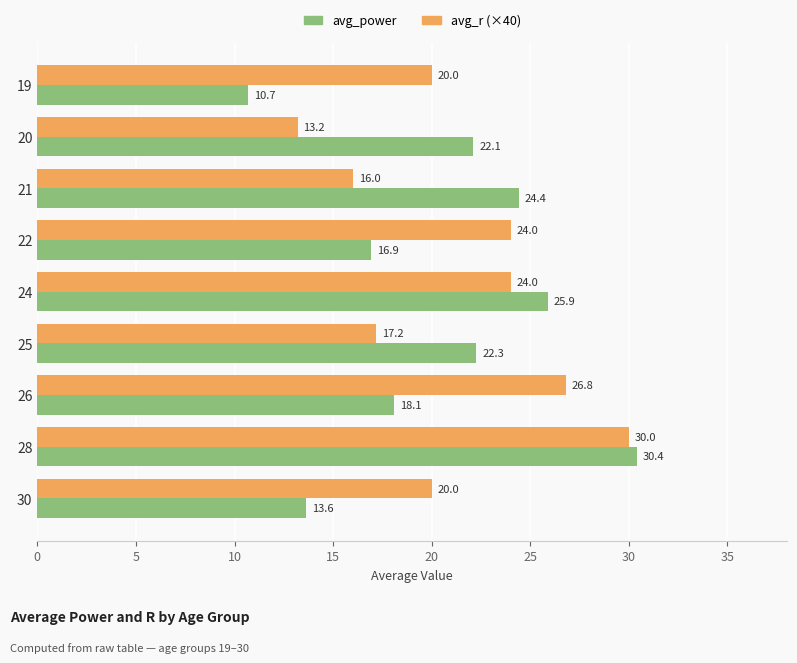

What is the sum of all avg_r (×40) values?

191.2